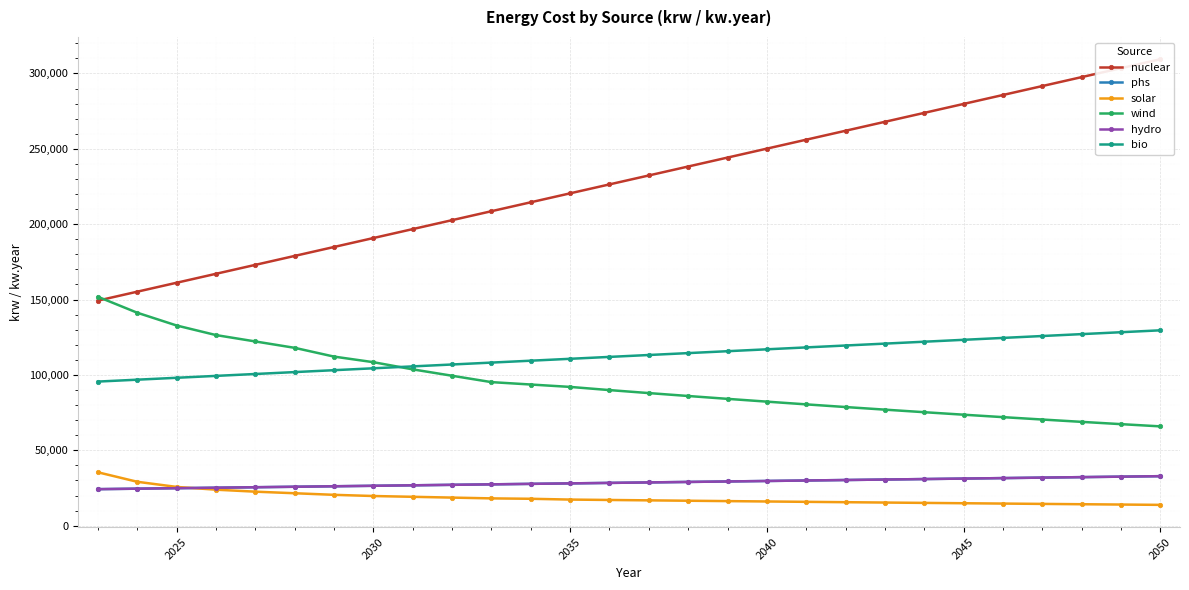

List the series in order of their peak value, highest first.

nuclear, wind, bio, solar, phs, hydro